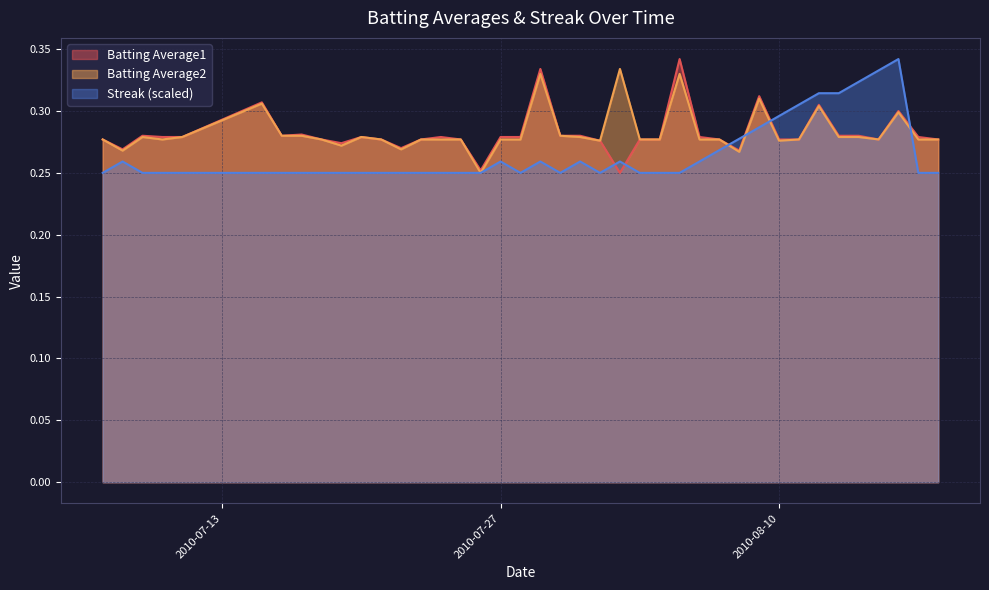

In Streak, how many points are lower than both neighbors (excluding endpoints)?

3